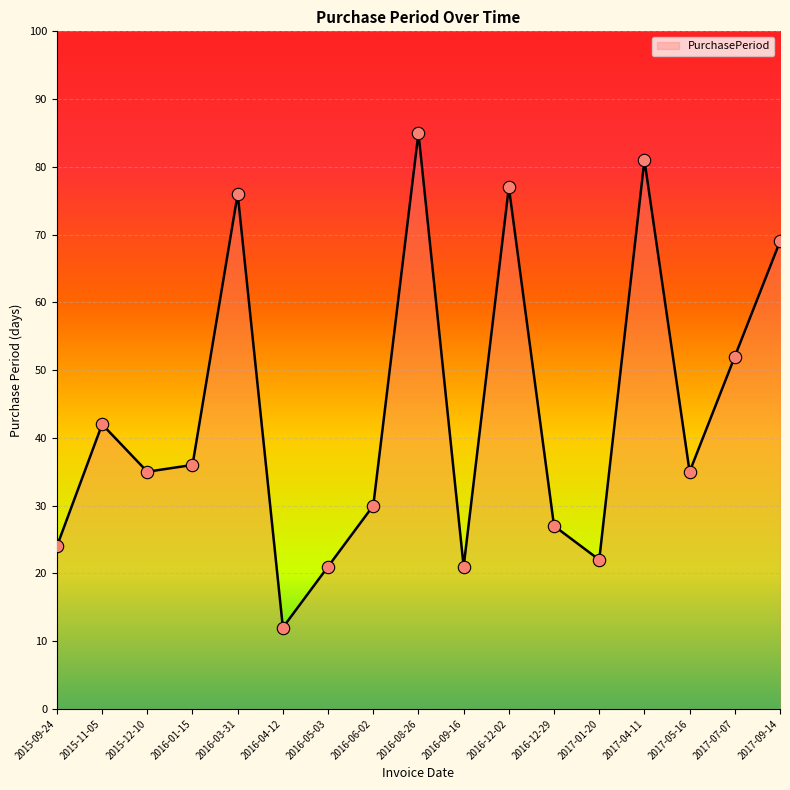

What is the change in value from 2016-08-26 to 2017-09-14?

-16